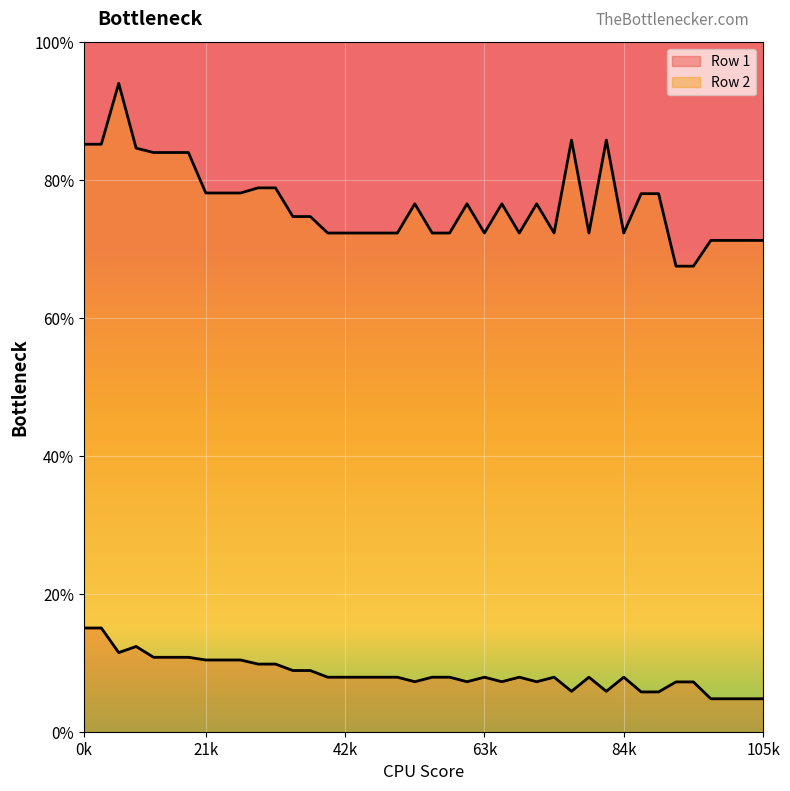

Does the chart display data point markers on the line(s)?

No